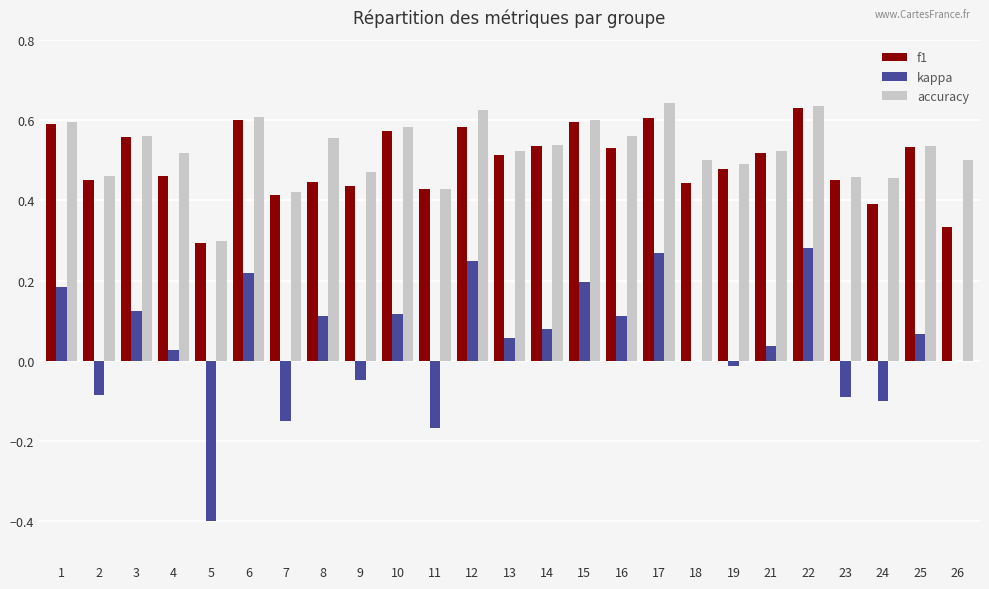

The f1 series shows 0.6 at 1. True or false?

True